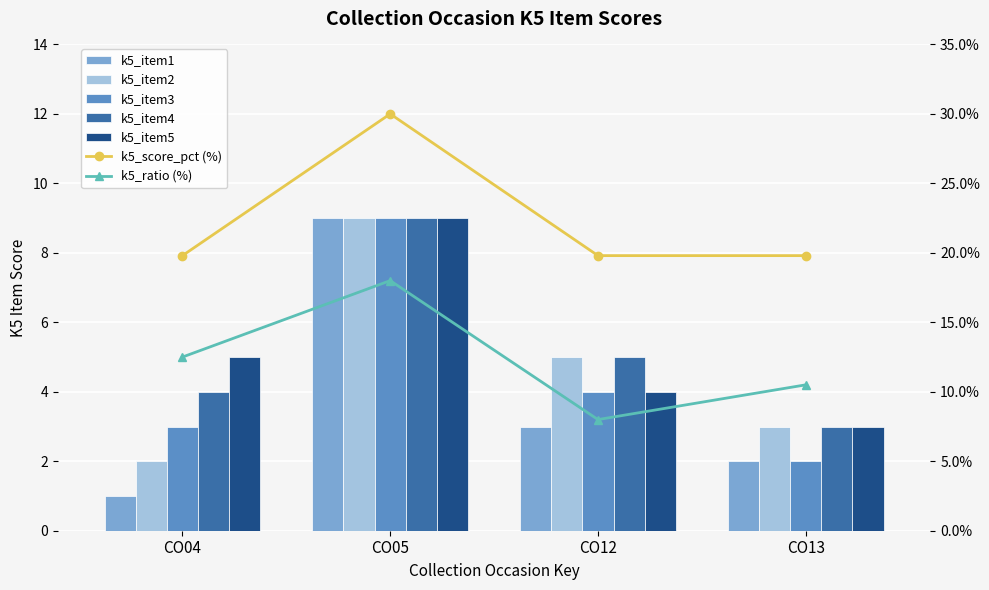

Which category has the lowest value in the k5_item5 series?

CO13